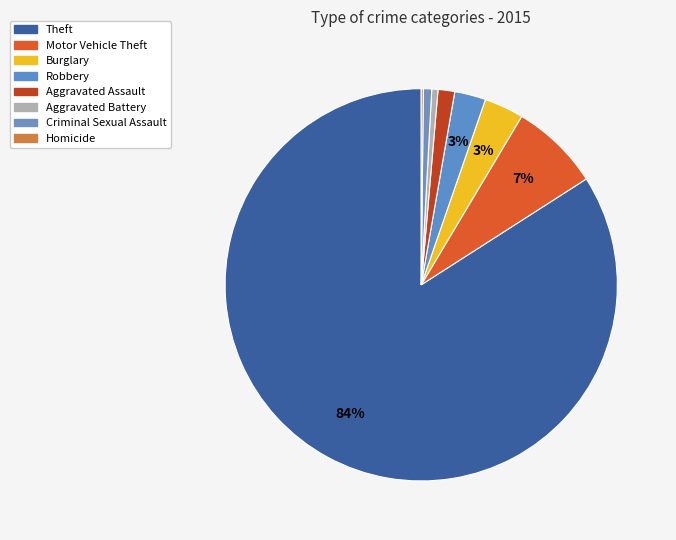

Between Burglary and Aggravated Battery, which is larger?

Burglary